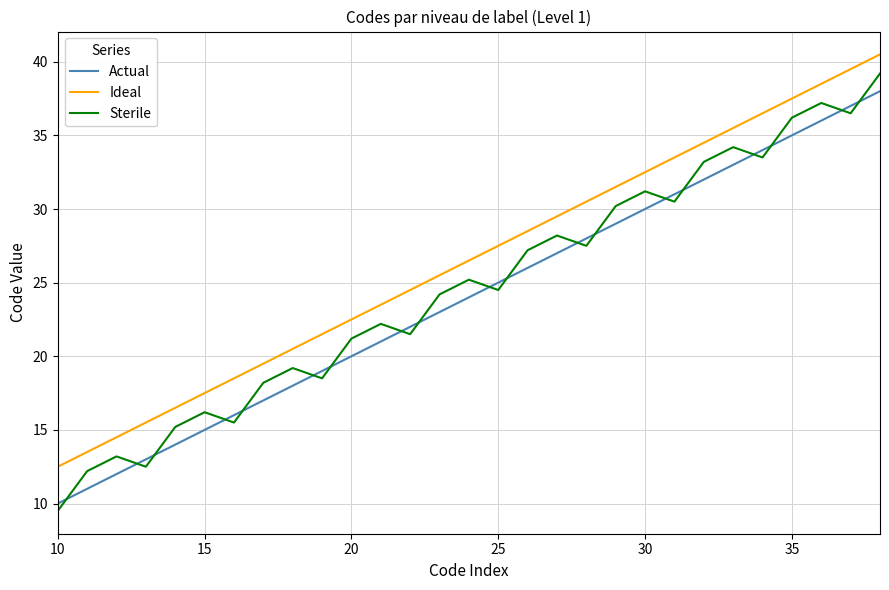

True or false: Ideal and Actual cross at least once.

False